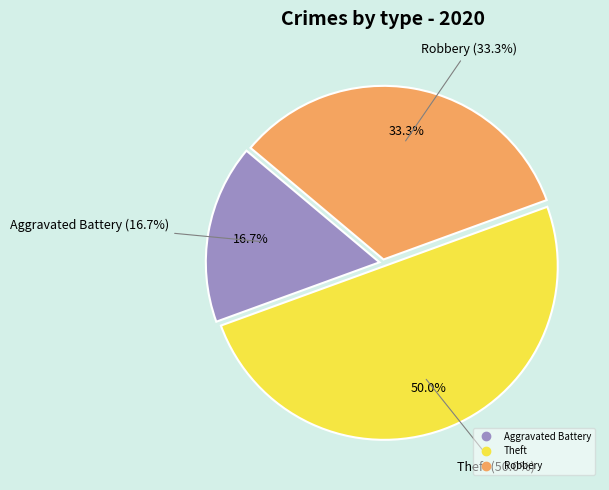

To the nearest percent, what portion does Robbery represent?

33%